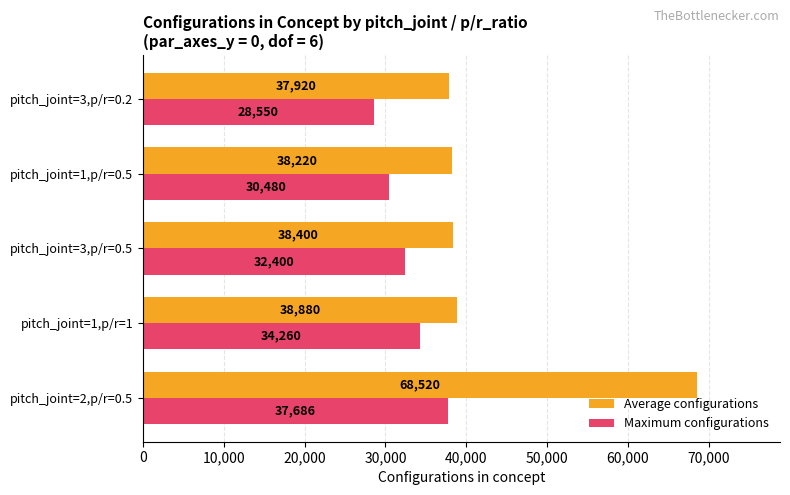

The Maximum configurations series shows 11637 at pitch_joint=1,p/r=0.5. True or false?

False